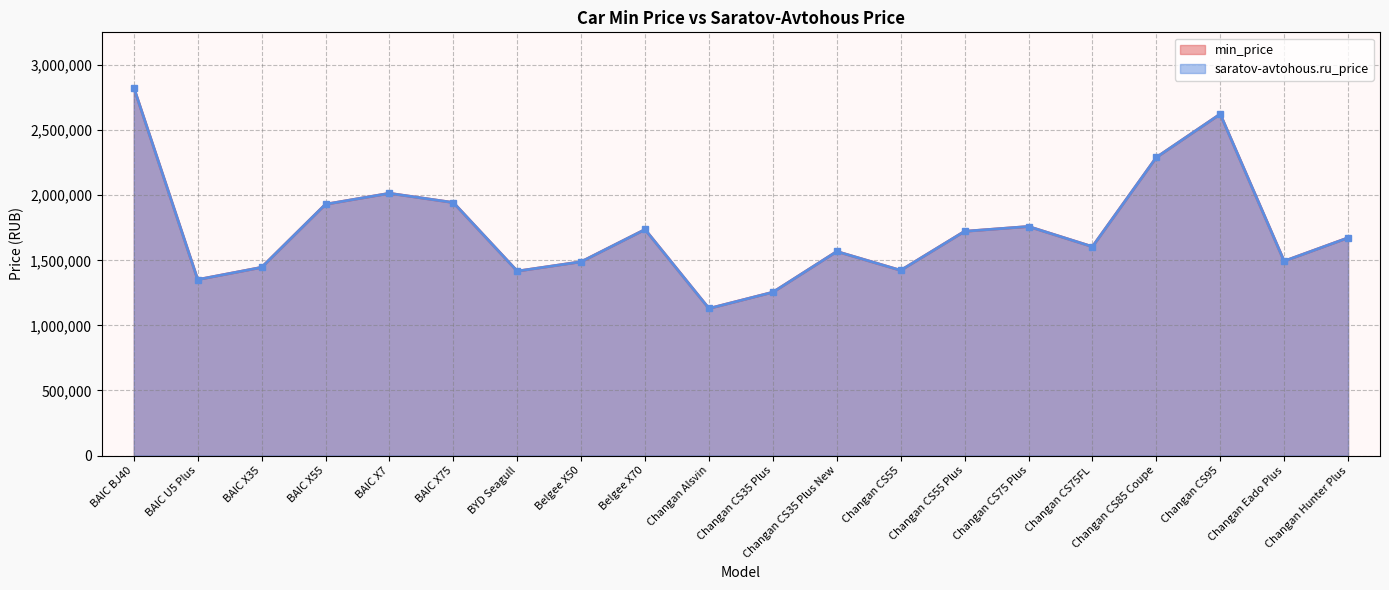

How many data points does each series have?

20